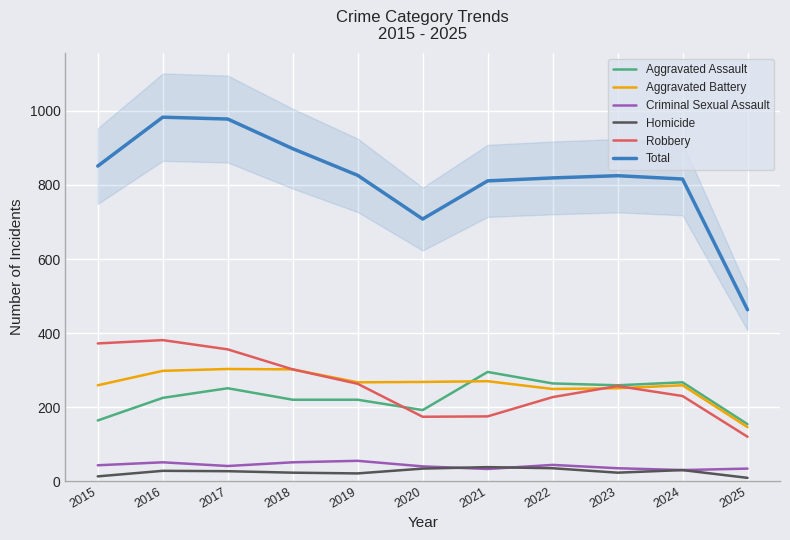

What is the minimum value shown in the chart?

9